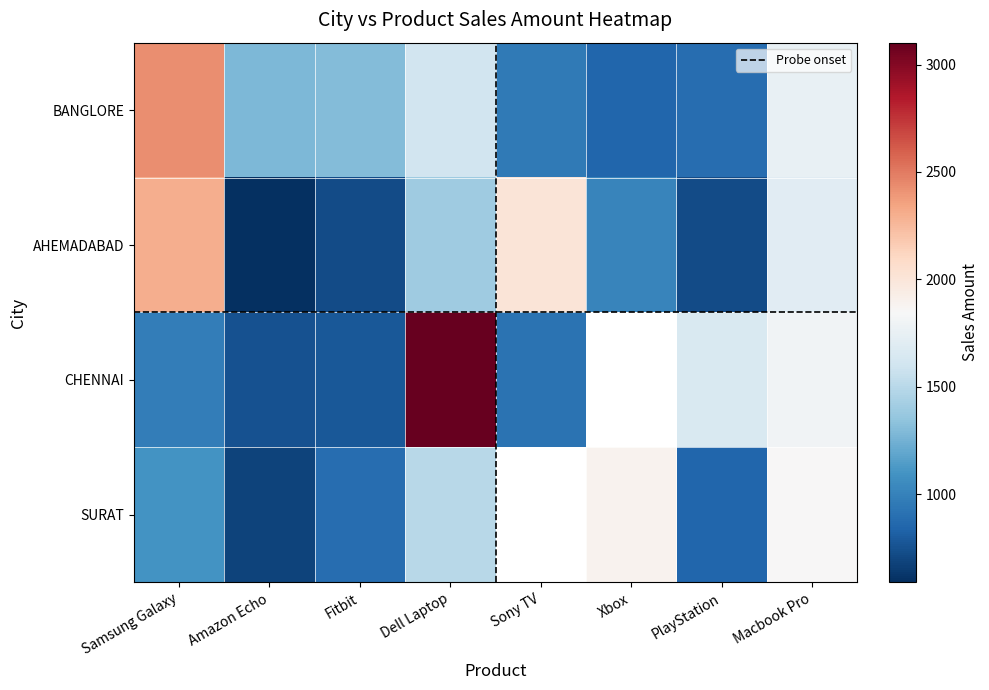

At which label does BANGLORE first exceed 1300?

Samsung Galaxy